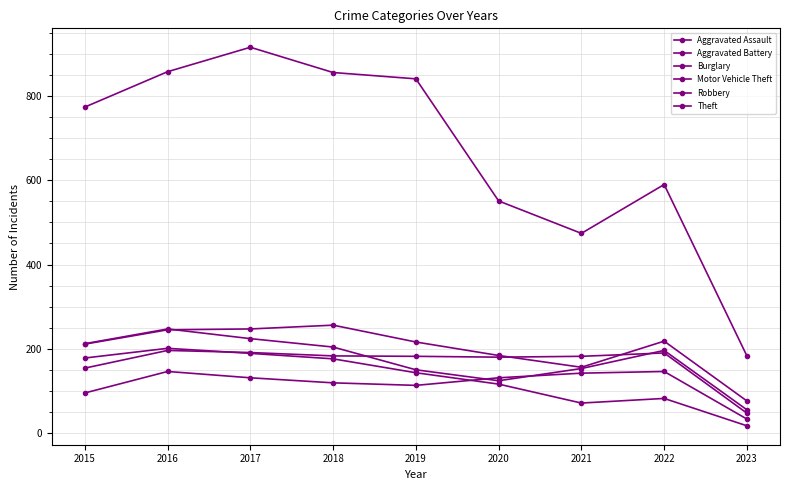

Count the number of data series in this chart.

6